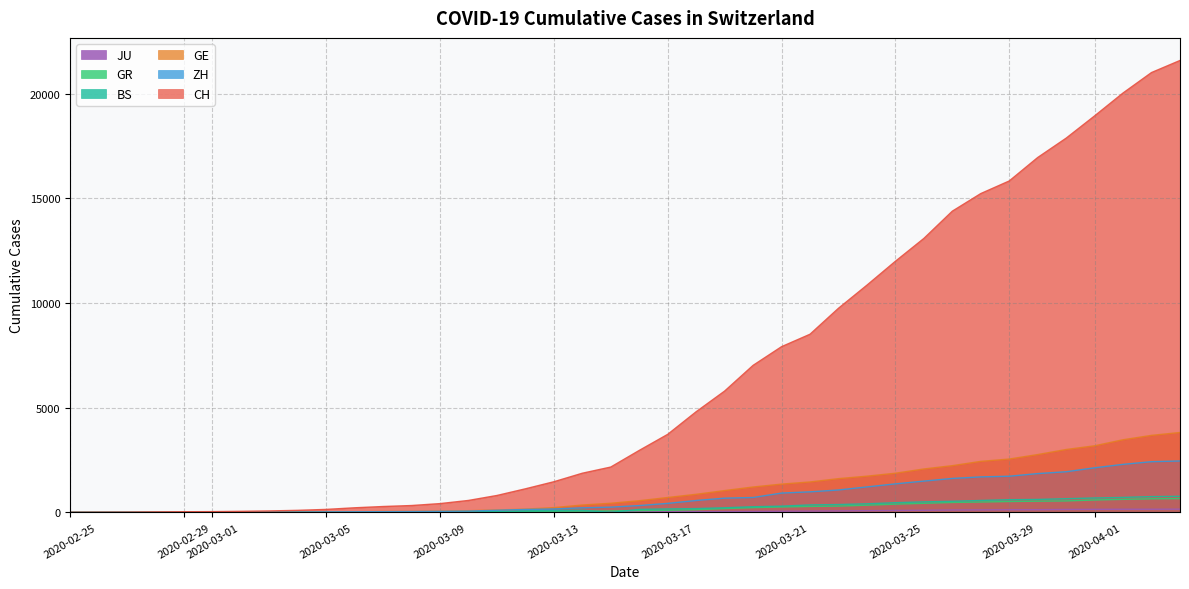

How many data points in CH are above 2959?

19